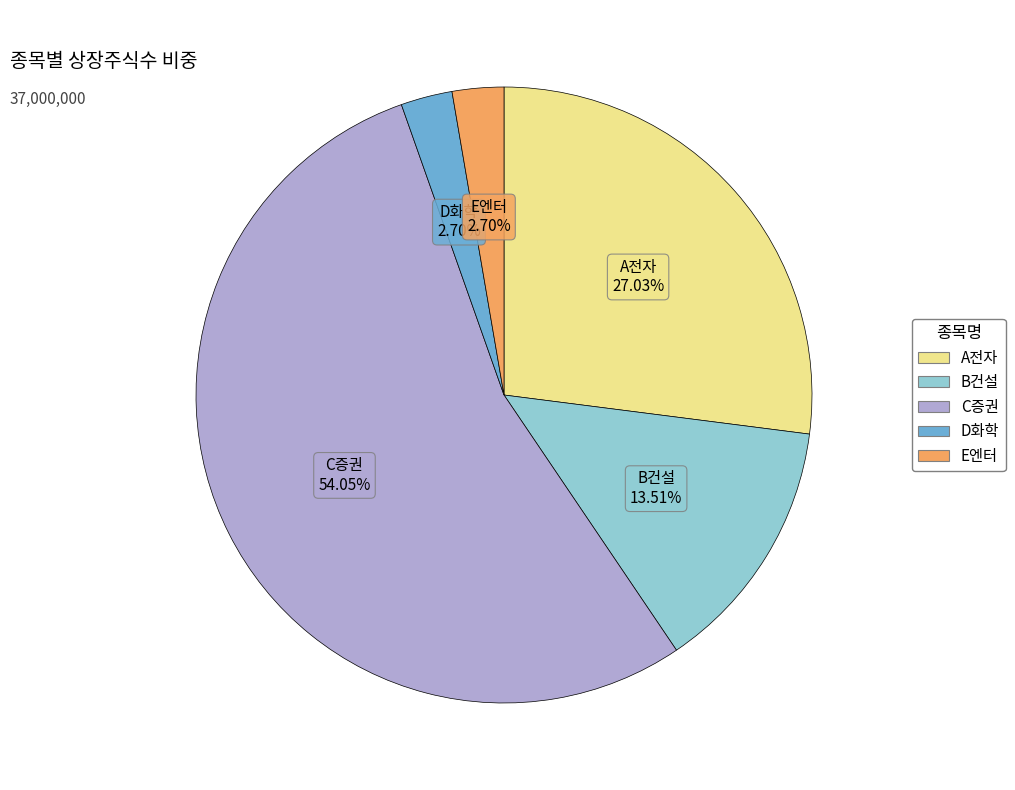

Which category has the biggest portion of the pie?

C증권